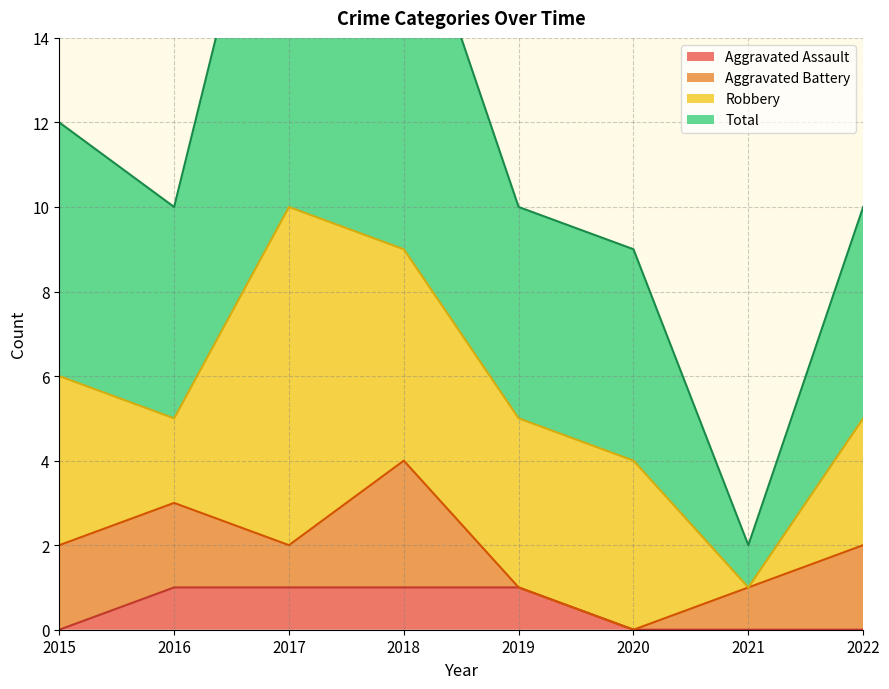

Which series has the largest total across all categories?

Total